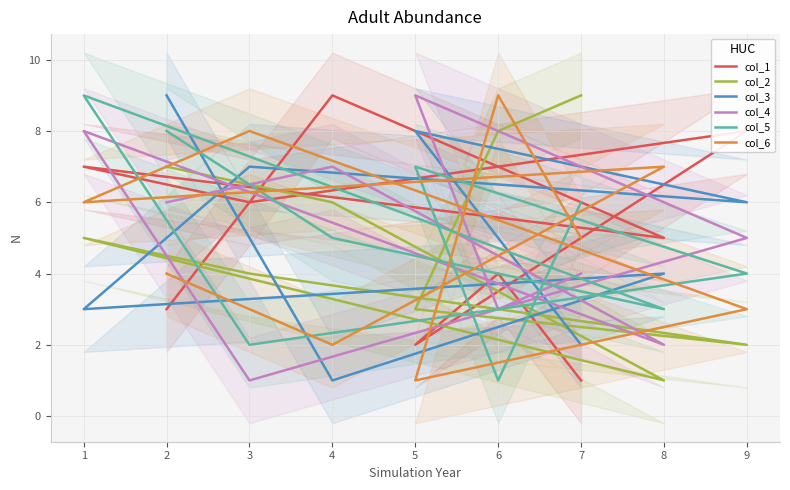

Which series has the widest spread of values?

col_1